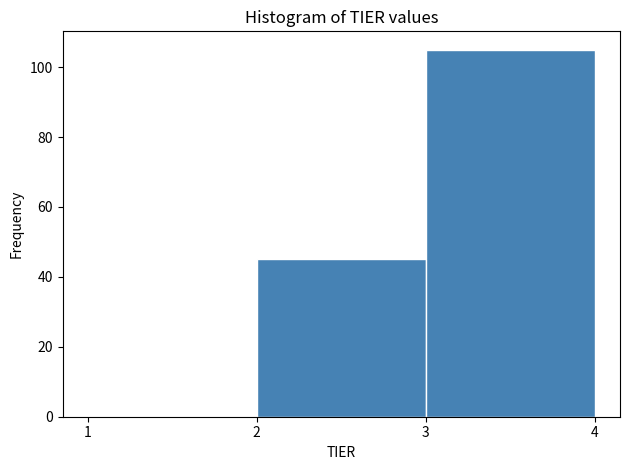

Reading left to right, list every bar in this chart as the range it spans on the x-axis followed by its height. The values are not printed on the chart, so give them approximately, as read against the axis.

1 to 2: 0
2 to 3: 46
3 to 4: 106